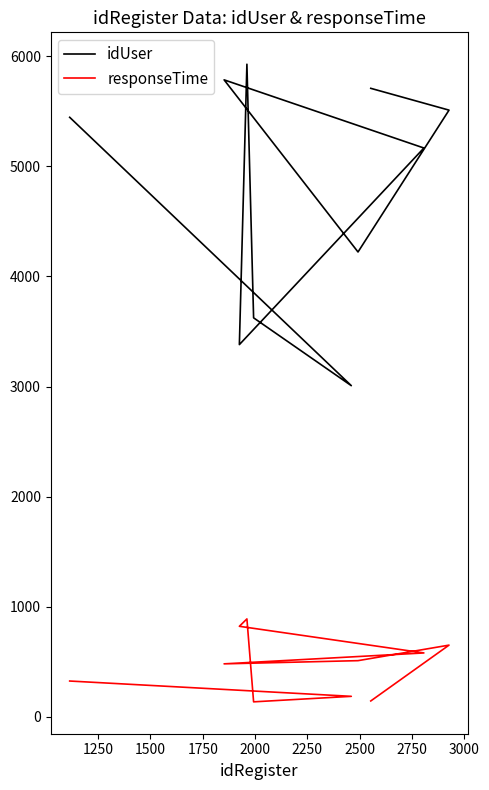

In idUser, how many points are lower than both neighbors (excluding endpoints)?

3